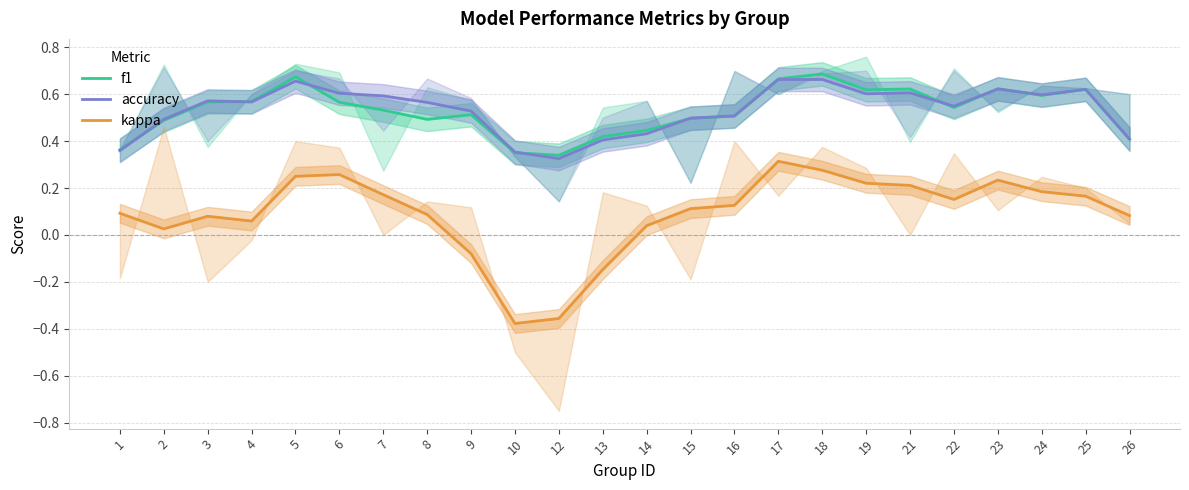

Is the value of kappa at 21 greater than the value of accuracy at 22?

No